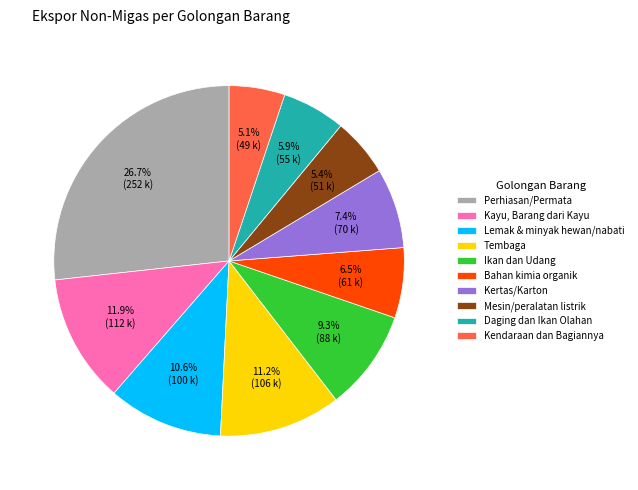

To the nearest percent, what is the combined percentage of Perhiasan/Permata and Daging dan Ikan Olahan?

33%